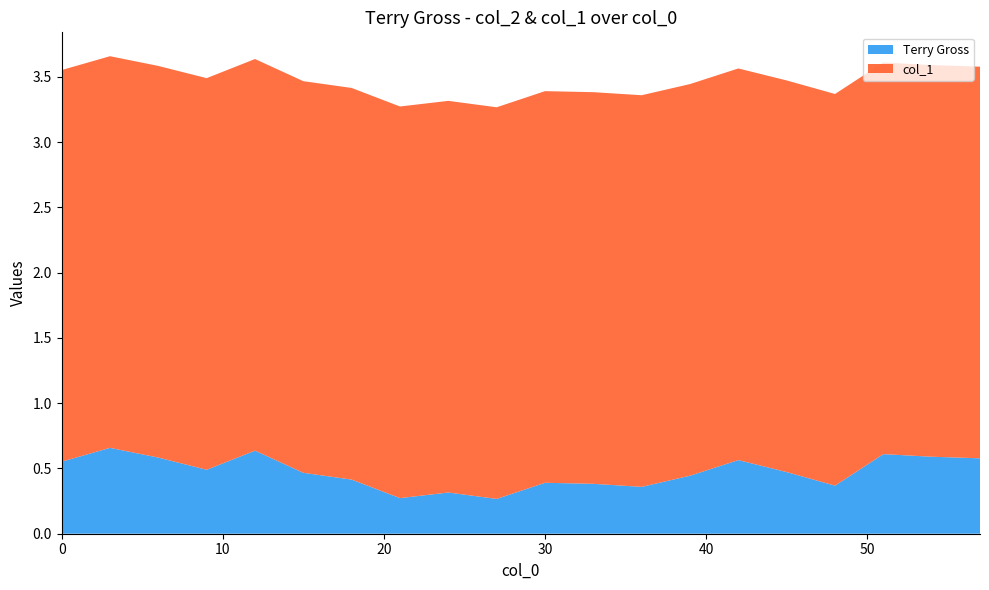

Reading left to right, list all the values displayed in this chart.

Terry Gross: 0.0=0.6	3.0=0.7	6.0=0.6	9.0=0.5	12.0=0.6	15.0=0.5	18.0=0.4	21.0=0.3	24.0=0.3	27.0=0.3	30.0=0.4	33.0=0.4	36.0=0.4	39.0=0.4	42.0=0.6	45.0=0.5	48.0=0.4	51.0=0.6	54.0=0.6	57.0=0.6
col_1: 0.0=3.0	3.0=3.0	6.0=3.0	9.0=3.0	12.0=3.0	15.0=3.0	18.0=3.0	21.0=3.0	24.0=3.0	27.0=3.0	30.0=3.0	33.0=3.0	36.0=3.0	39.0=3.0	42.0=3.0	45.0=3.0	48.0=3.0	51.0=3.0	54.0=3.0	57.0=3.0